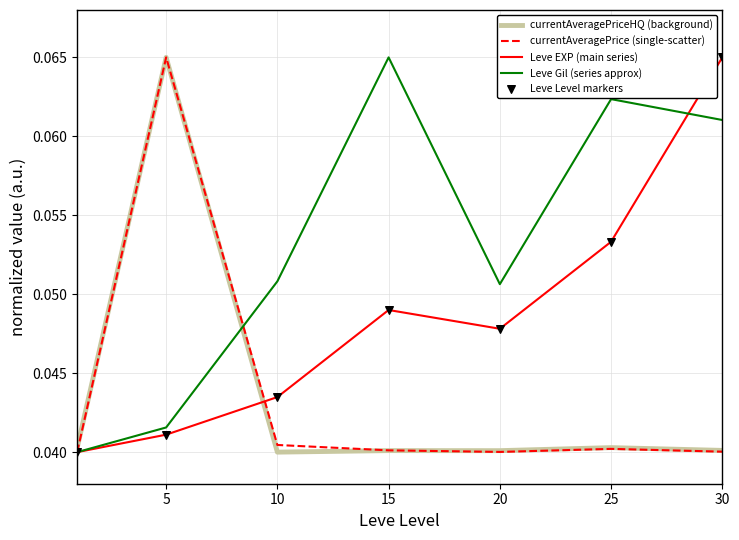

How many lines are shown in the chart?

4